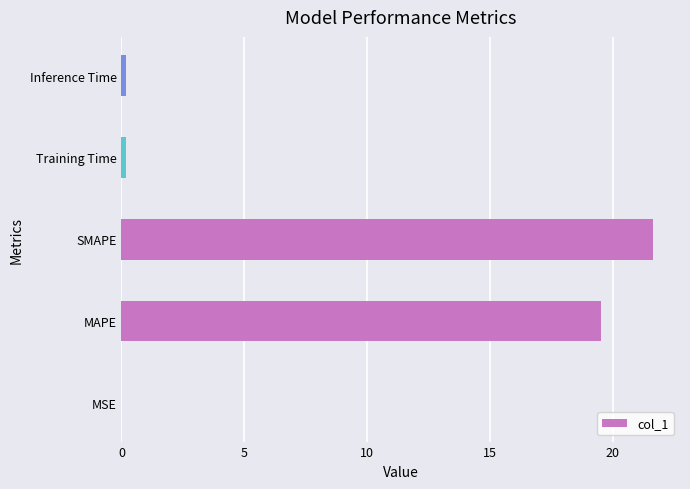

What is the approximate value at MAPE?

19.5